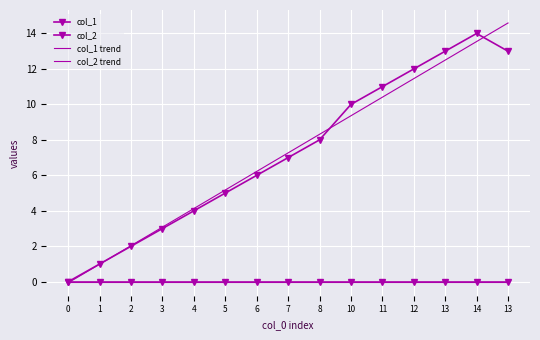

List the series in order of their peak value, lowest first.

col_2, col_2 trend, col_1, col_1 trend